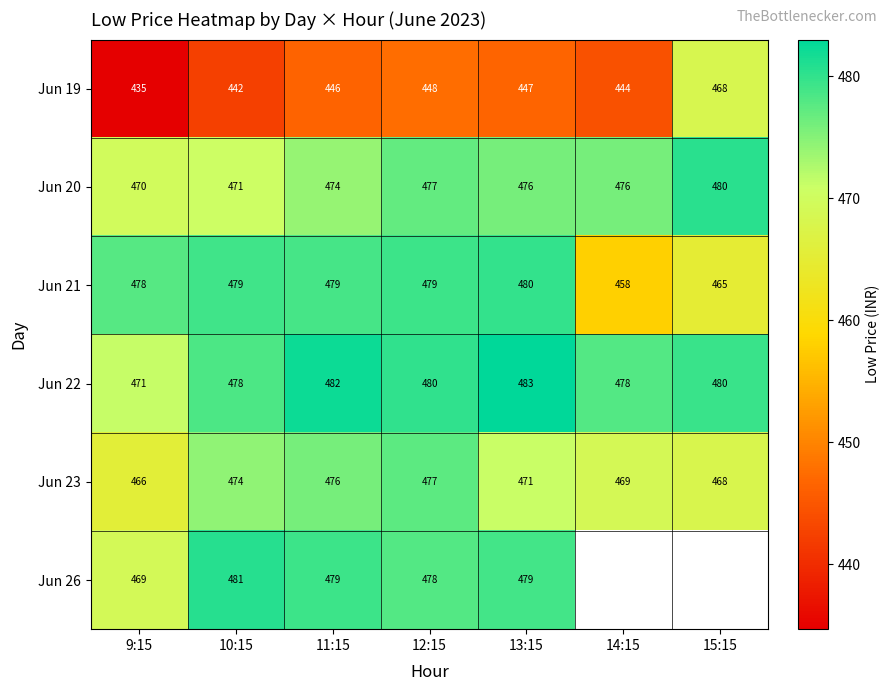

Is it true that Jun 21 equals 458.0 at 14:15?

True